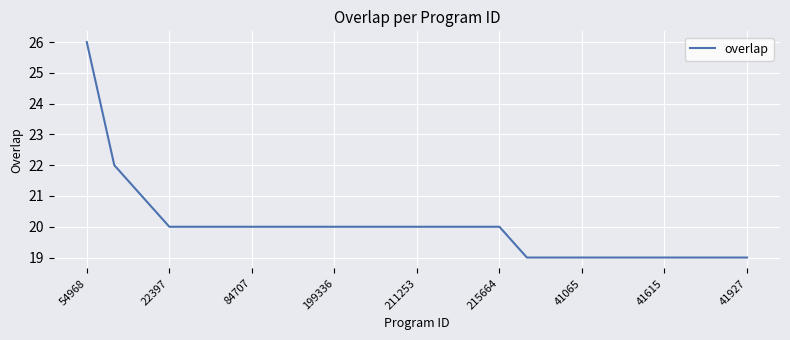

What is the maximum value shown in the chart?

26